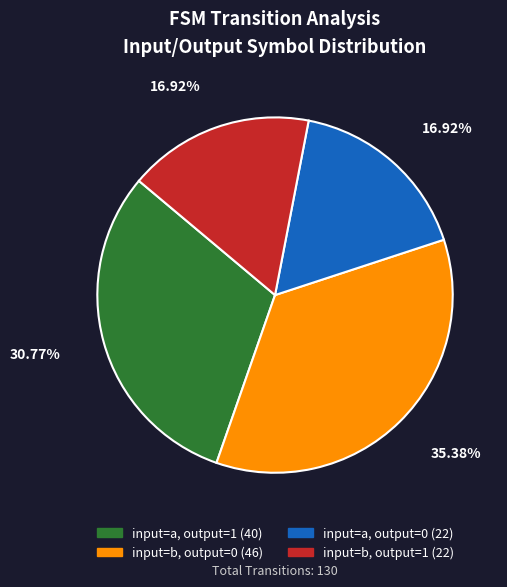

Between input=a, output=0 and input=a, output=1, which is larger?

input=a, output=1